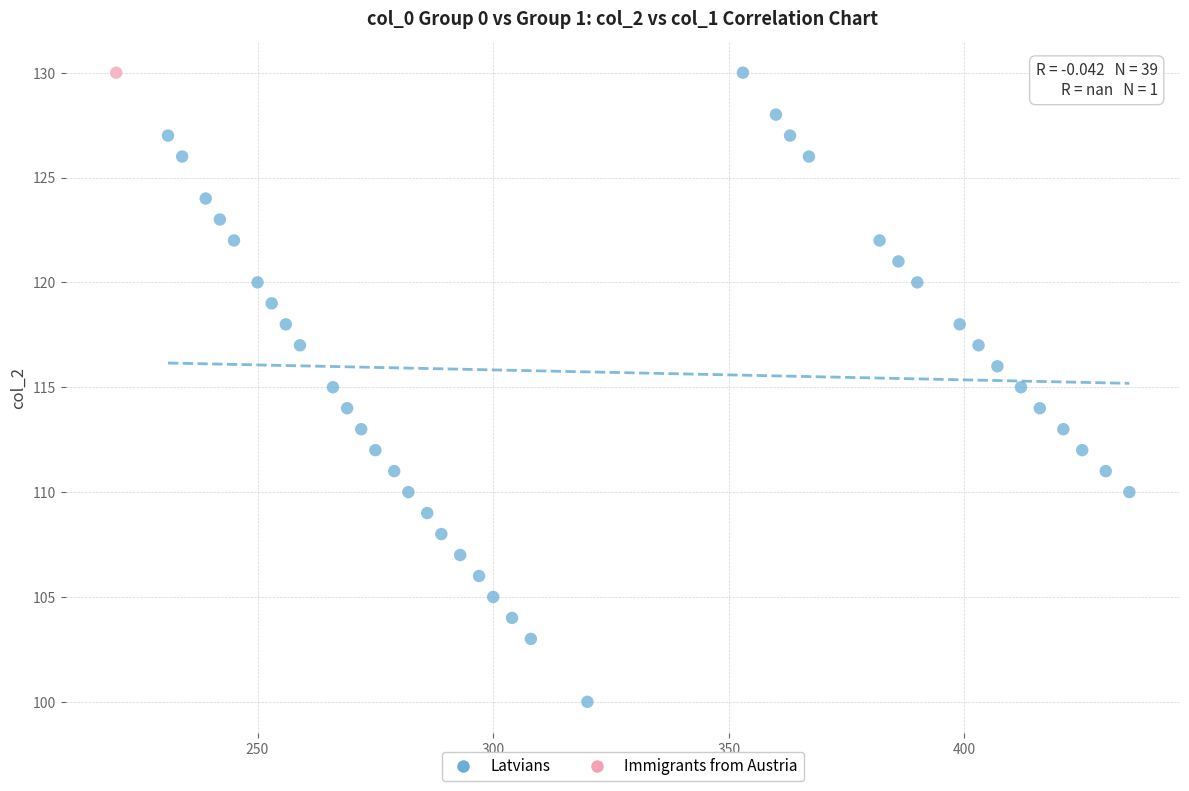

What are all the series names shown in the legend?

Latvians, Immigrants from Austria